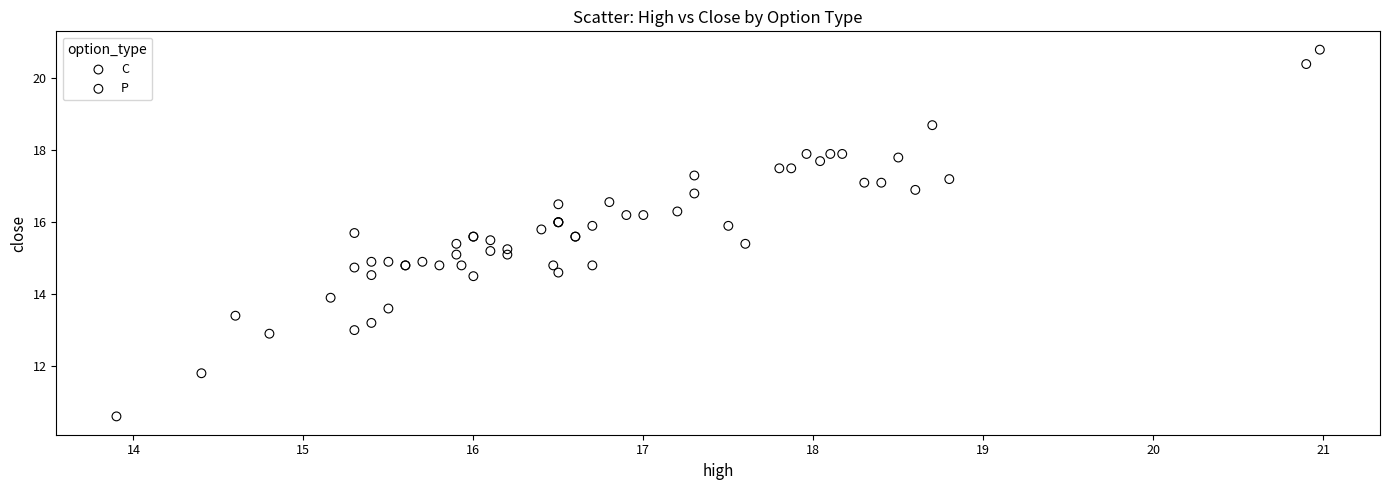

Which series contains the lowest Y value?

C